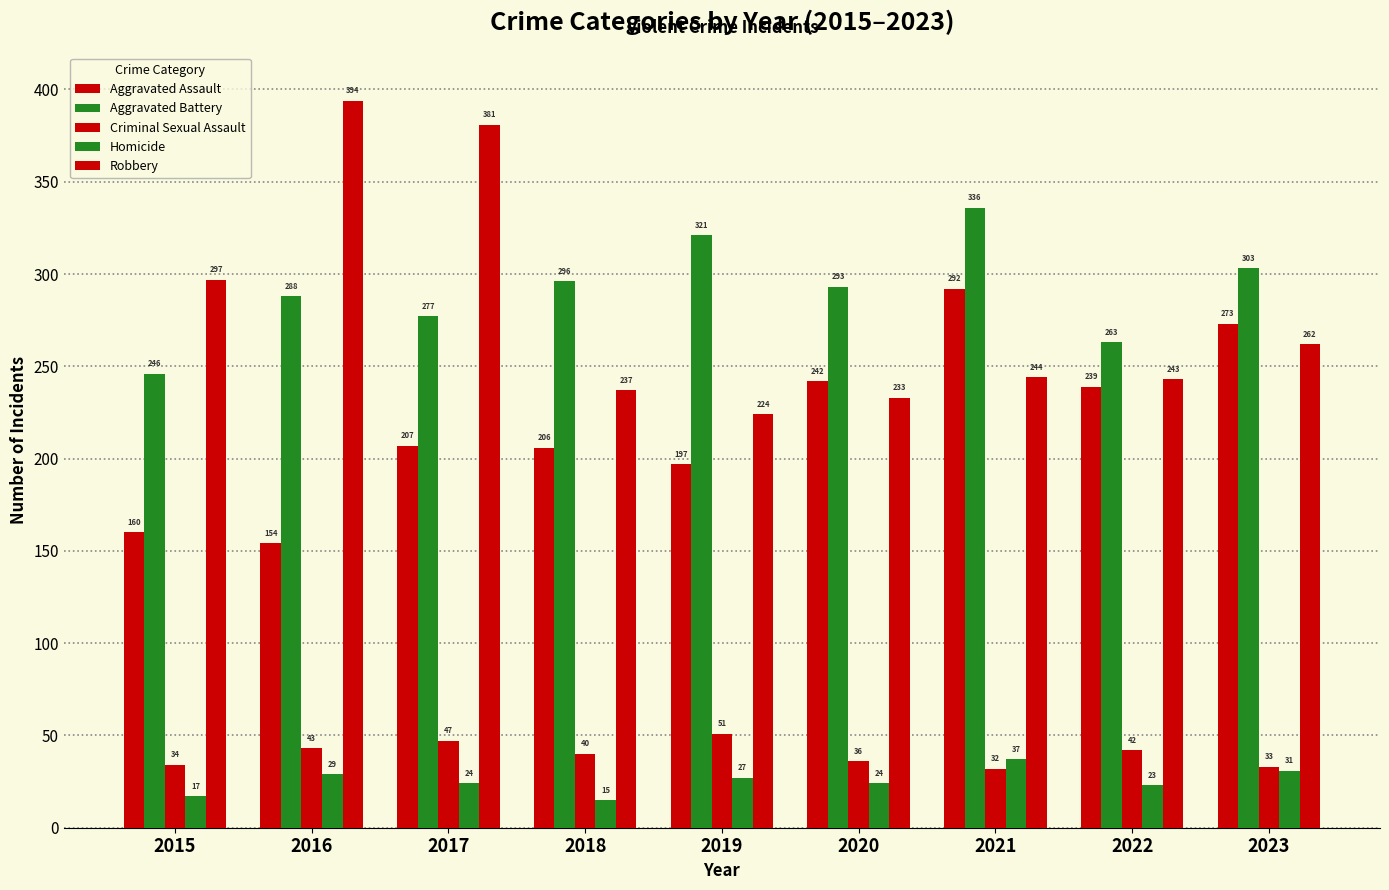

Which series changed the most between 2021 and 2022?

Aggravated Battery